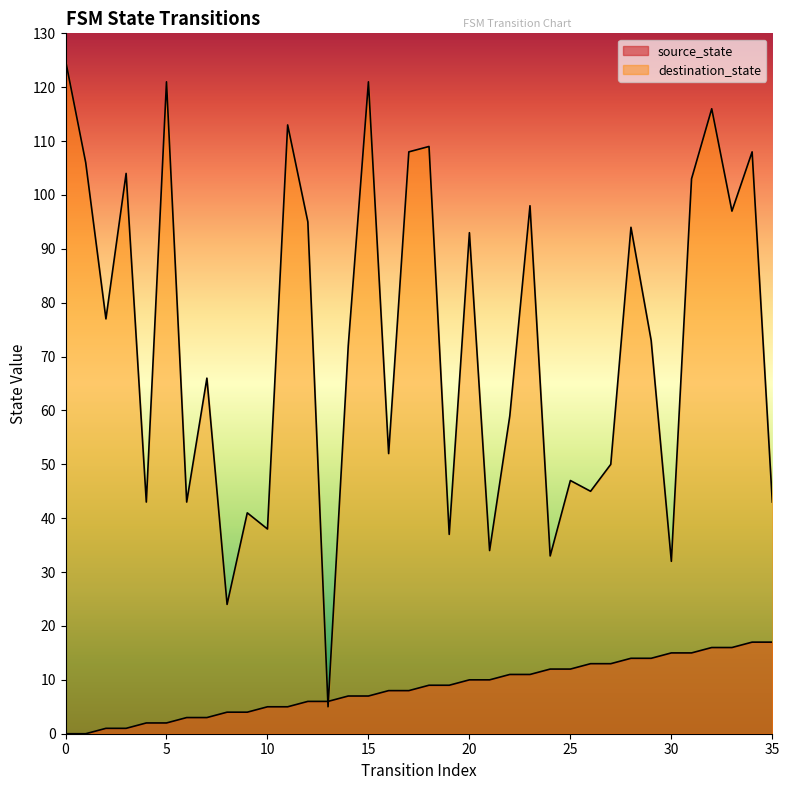

Between 21 and 30, which series saw the biggest shift?

source_state